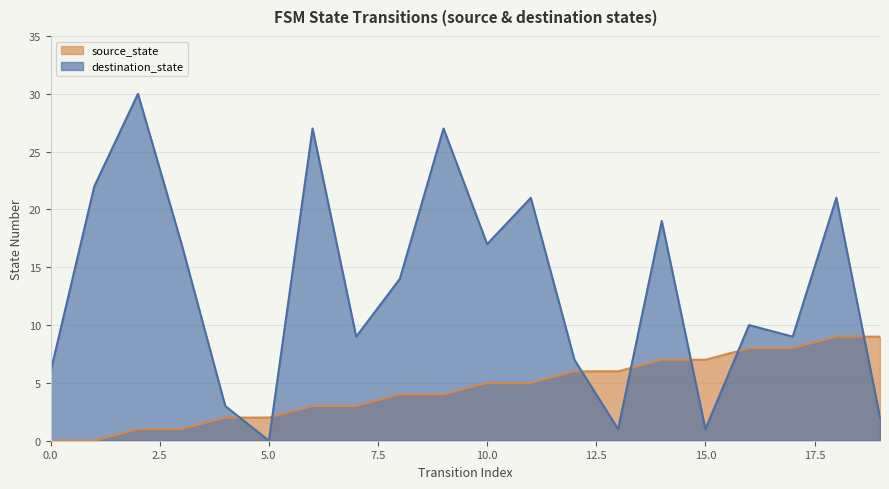

List the series in order of their peak value, highest first.

destination_state, source_state